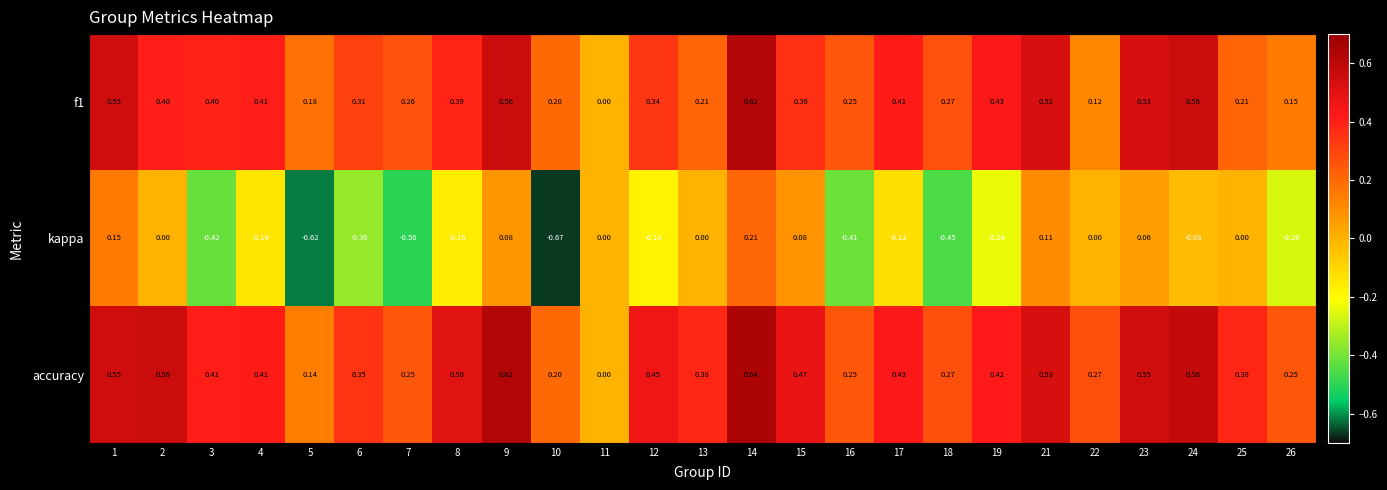

Is the value of accuracy at 15 greater than the value of kappa at 19?

Yes